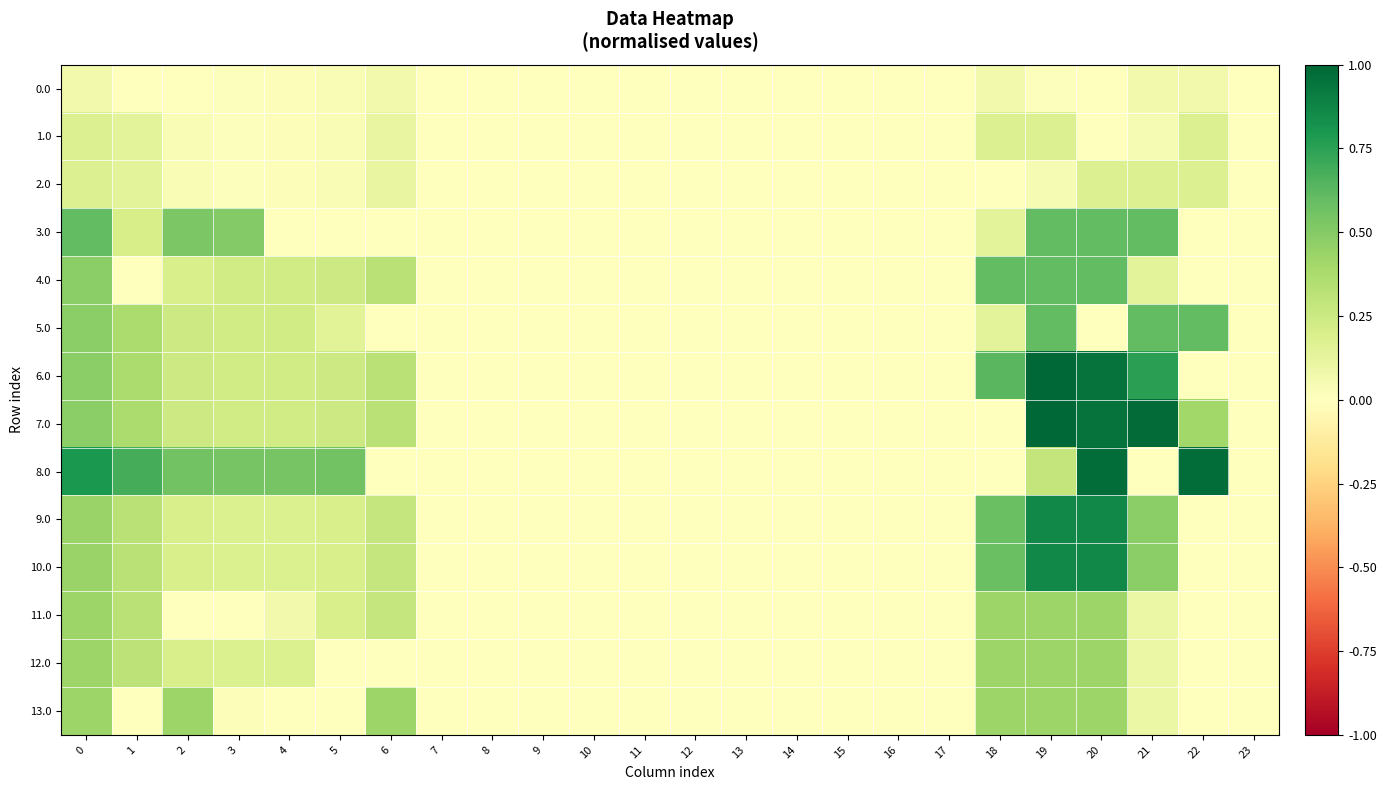

What is the spread (max minus min) of values at 19?

1.0